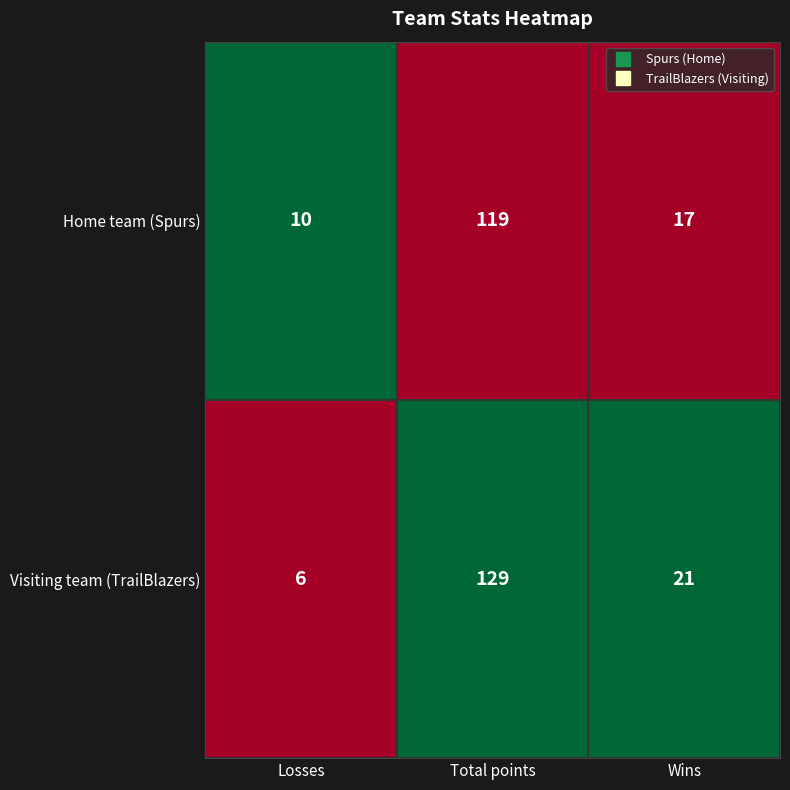

Rank the series at Losses from highest to lowest value.

Home team (Spurs), Visiting team (TrailBlazers)